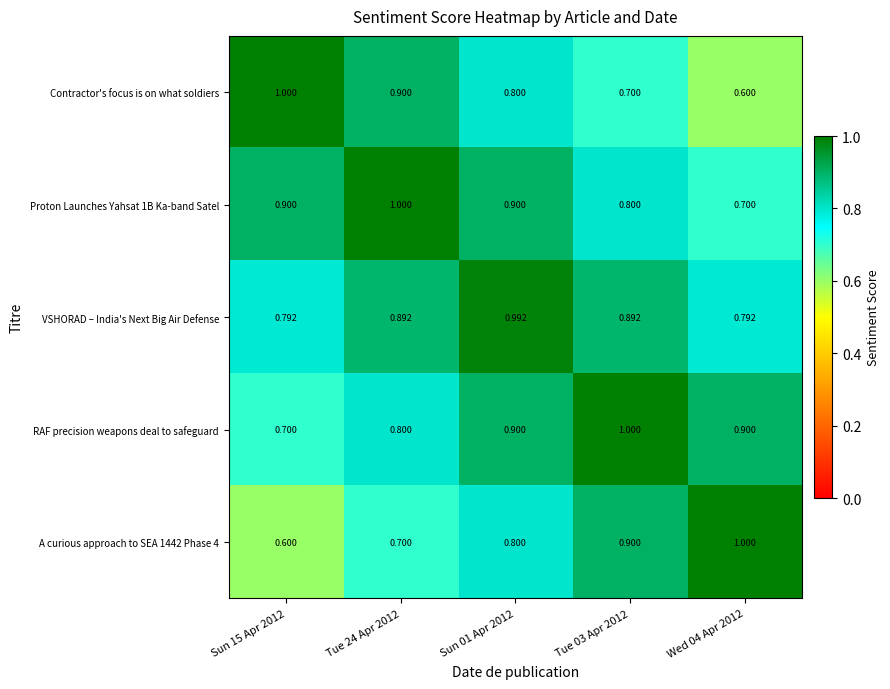

What is the total value across all series at Sun 15 Apr 2012?

4.0